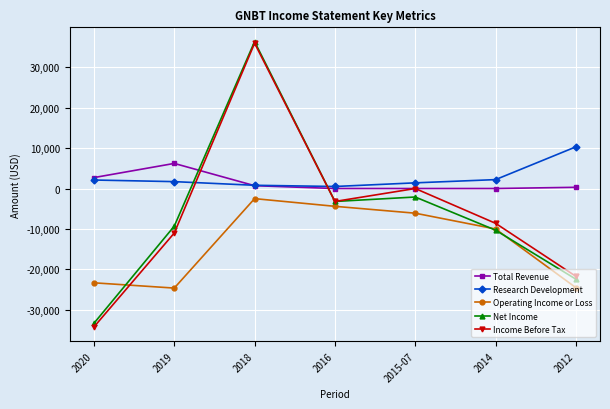

What is the difference between the highest and lowest values at 2014?

12500